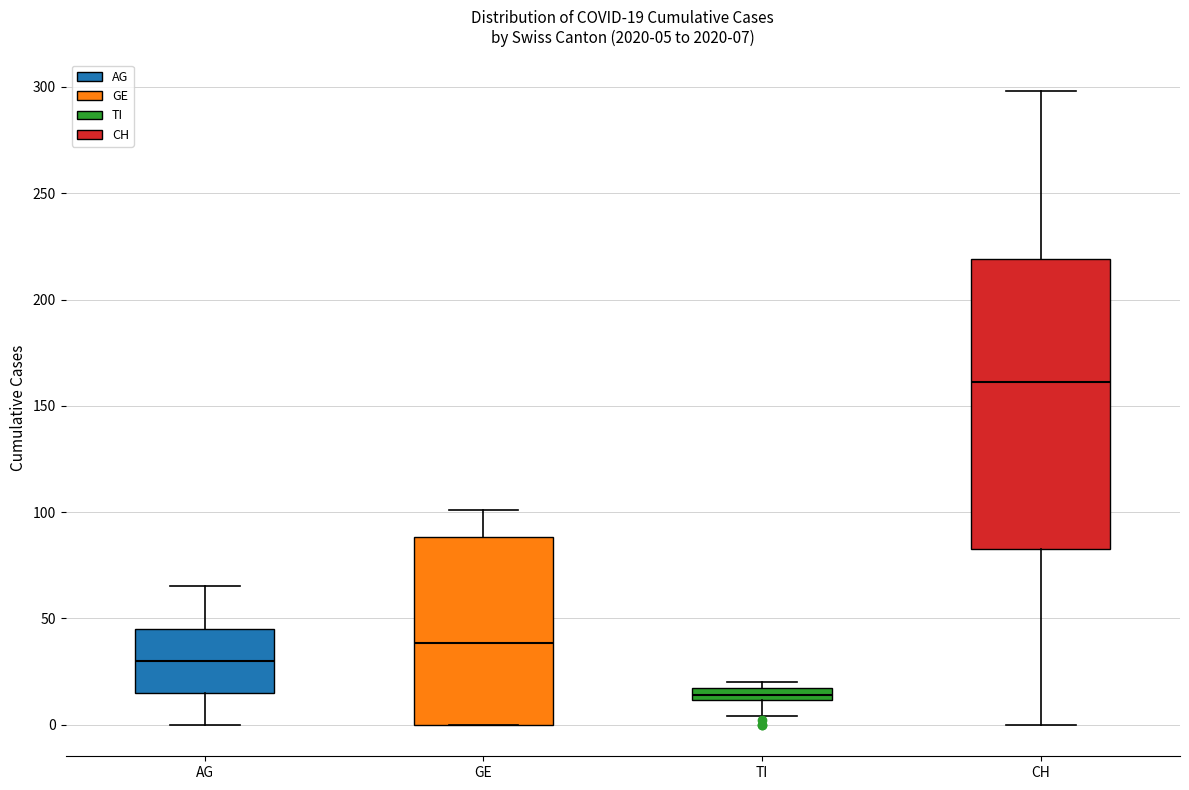

Which box's median line is the highest?

CH